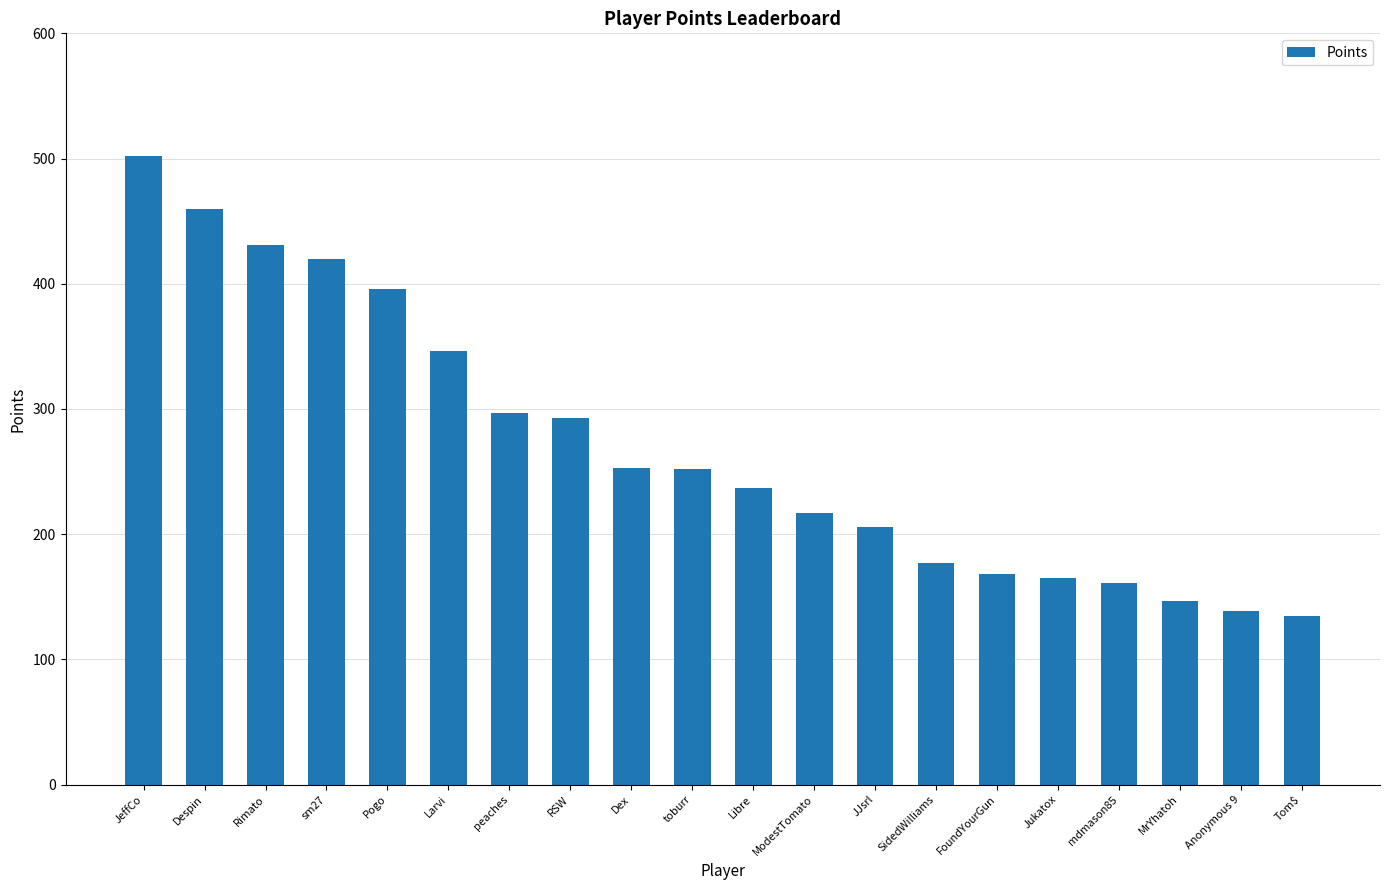

True or false: the data shows 297 at peaches.

True